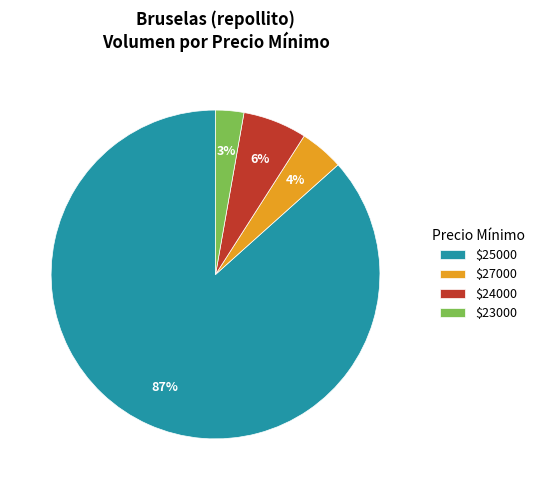

To the nearest percent, what percentage of the pie is $23000?

3%